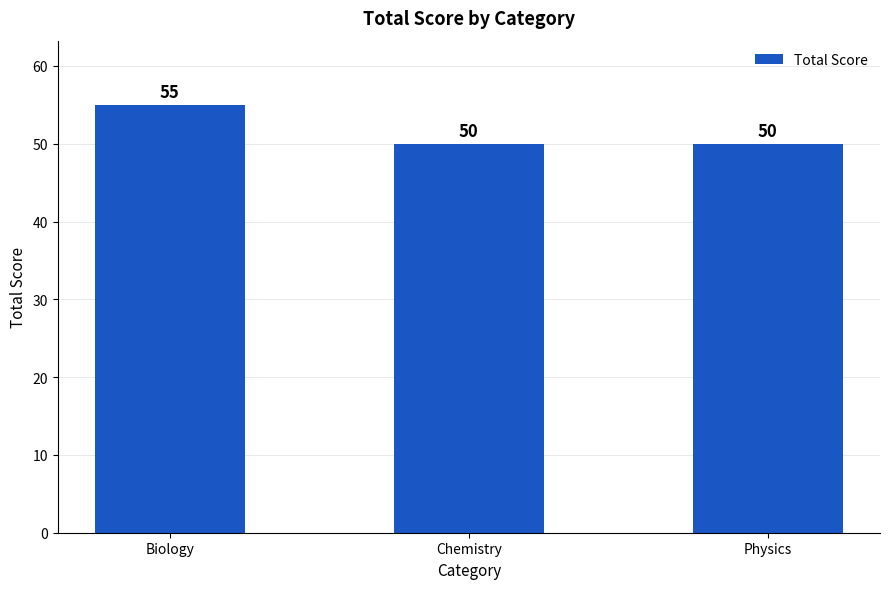

The chart shows a value of 50 at Chemistry. True or false?

True